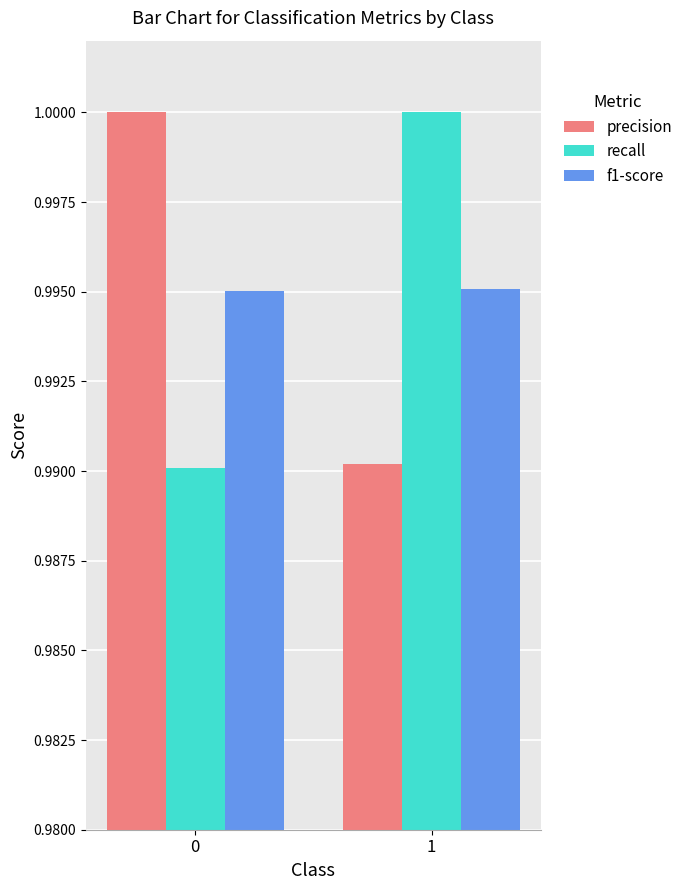

The value of f1-score at 0 is 0.4. True or false?

False